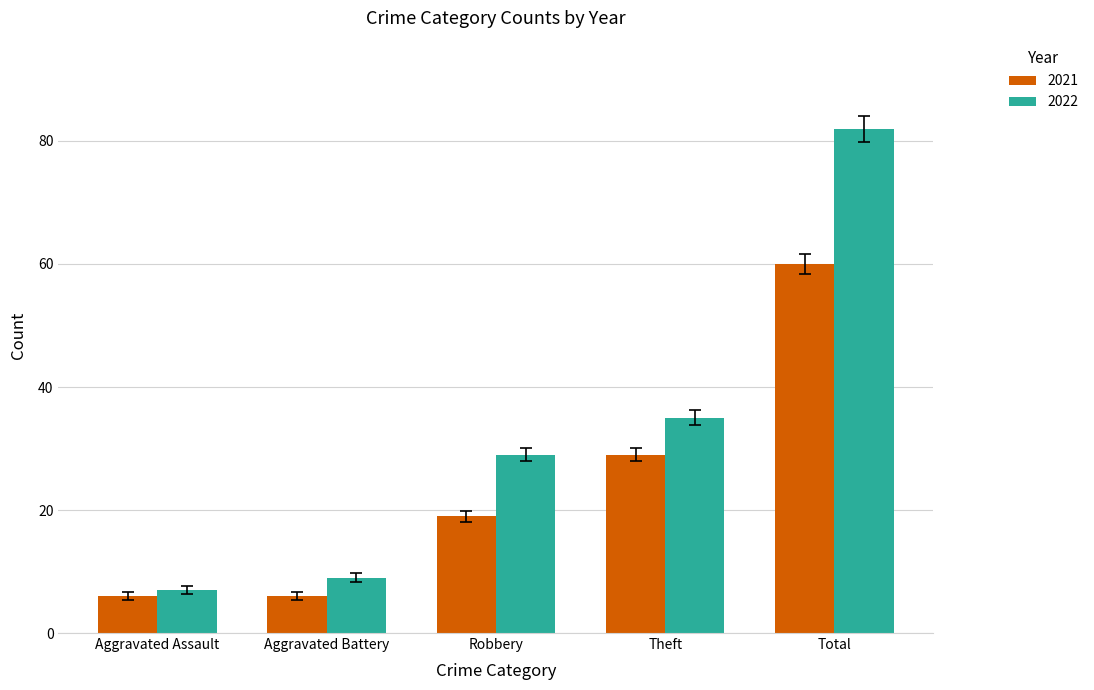

What is the difference between the maximum and minimum values in the 2021 series?

54